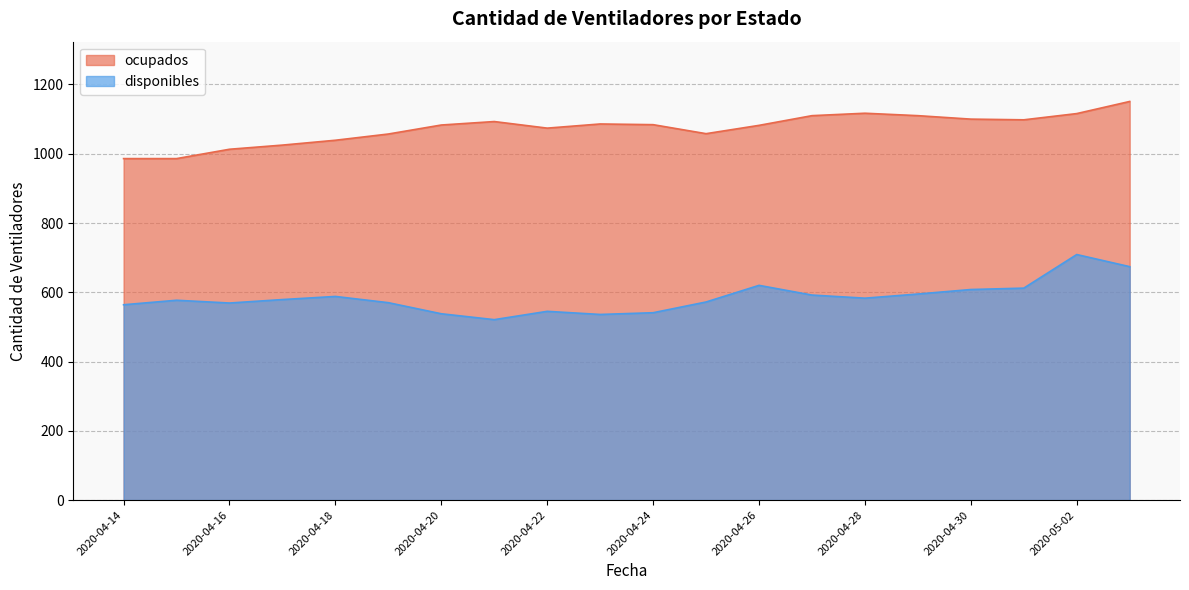

Between 2020-04-15 and 2020-04-16, which series saw the biggest shift?

ocupados